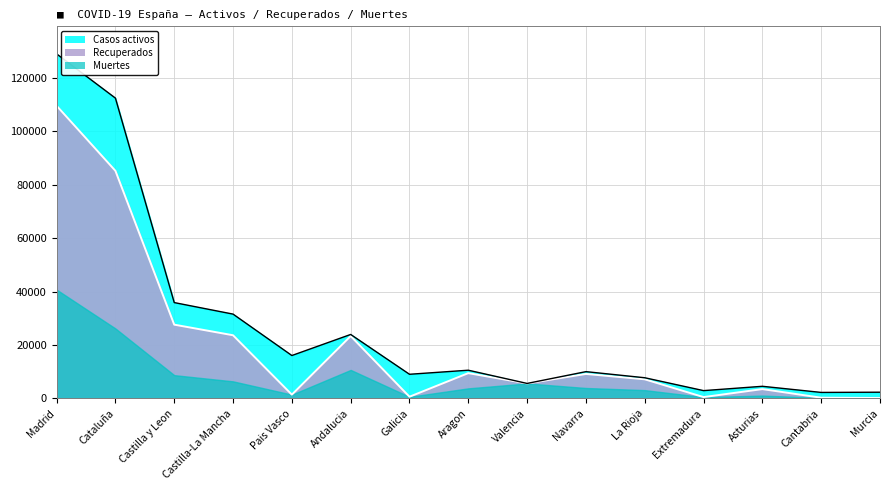

List the series in order of their peak value, lowest first.

Casos activos, Muertes, Recuperados